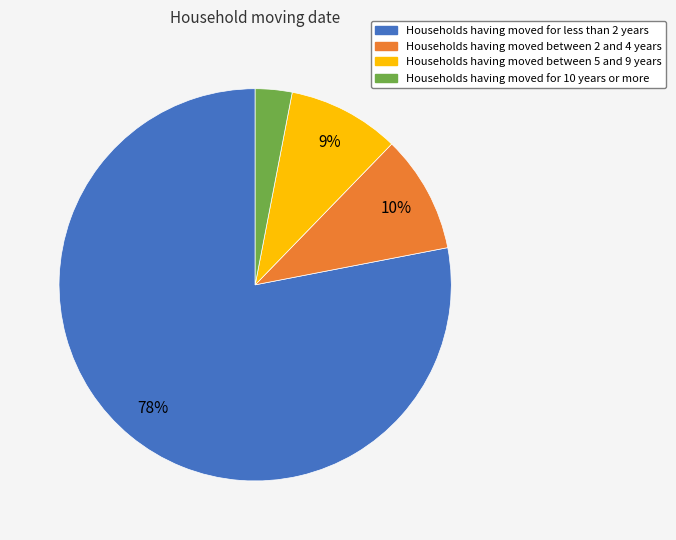

To the nearest percent, what is the difference between the largest and smallest slice percentages?

75%